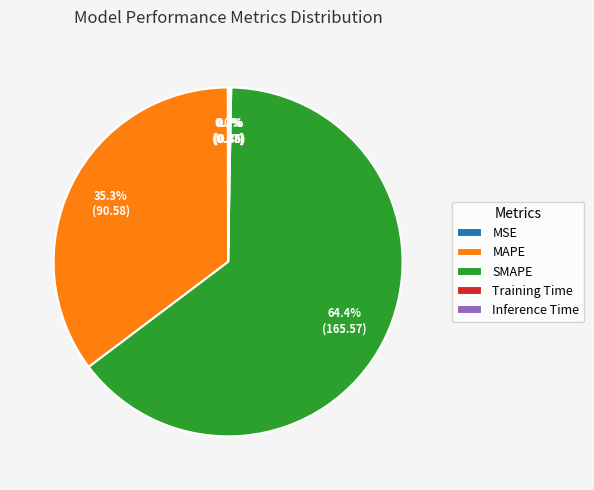

To the nearest percent, what is the difference between the largest and smallest slice percentages?

64%